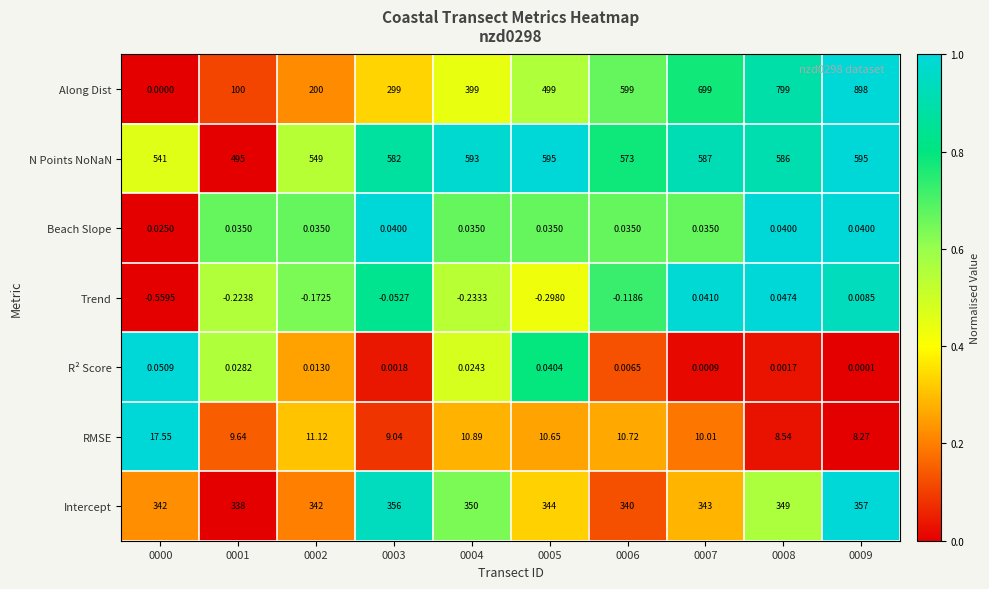

List the series in order of their peak value, lowest first.

Beach Slope, Trend, R² Score, RMSE, Intercept, N Points NoNaN, Along Dist